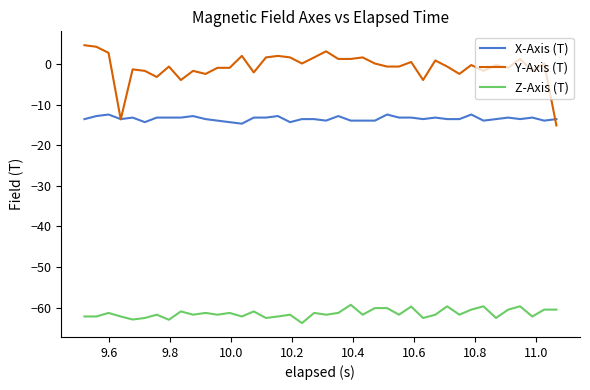

Rank the series by their maximum value, from lowest to highest.

Z-Axis (T), X-Axis (T), Y-Axis (T)